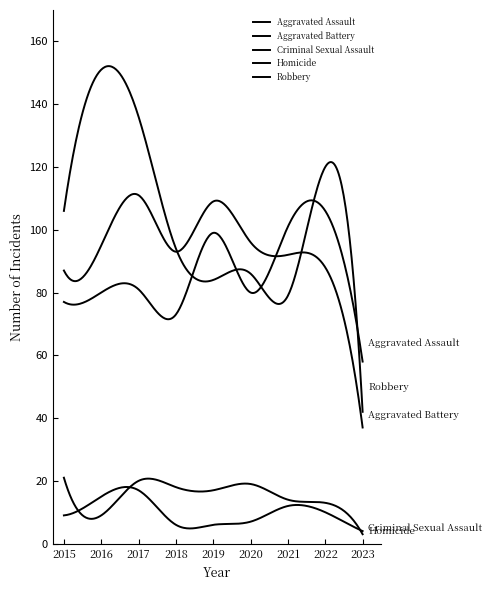

True or false: Robbery and Criminal Sexual Assault cross at least once.

False